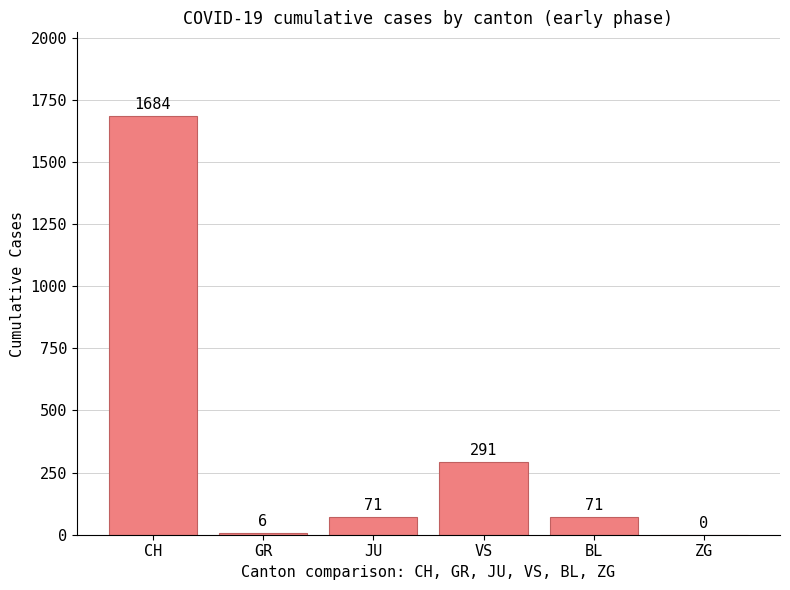

Are the bars horizontal?

No